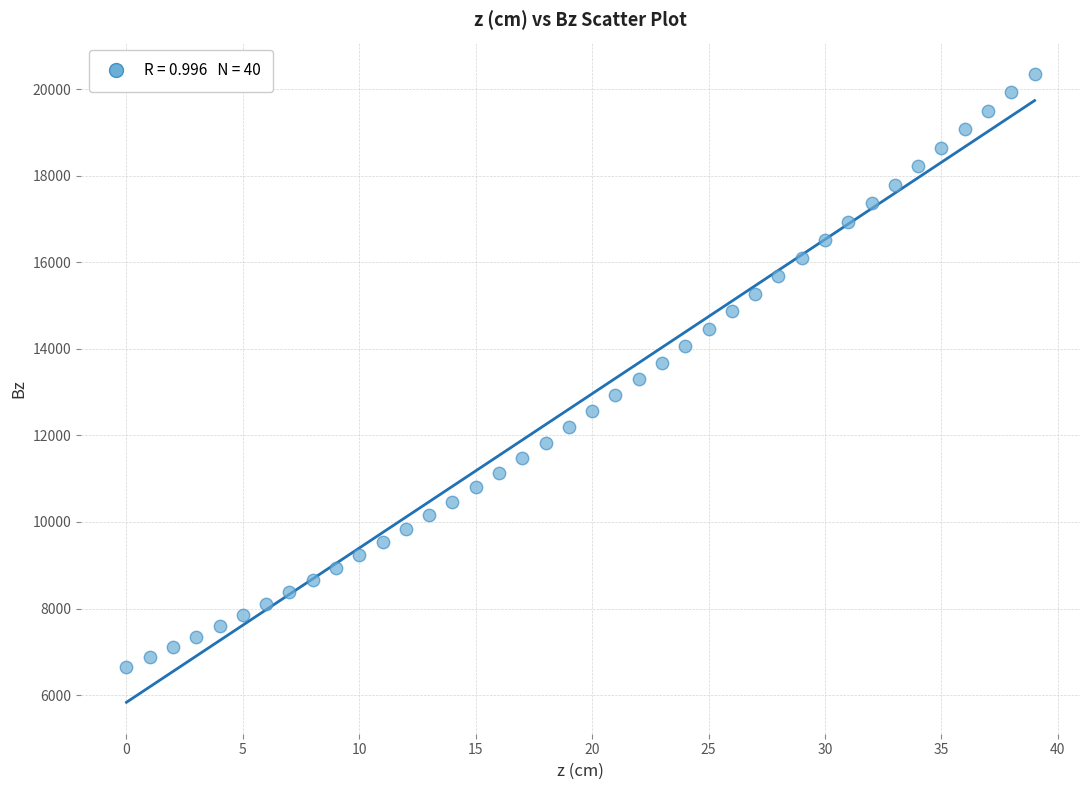

What is the range of Y values (max minus min)?

13710.7